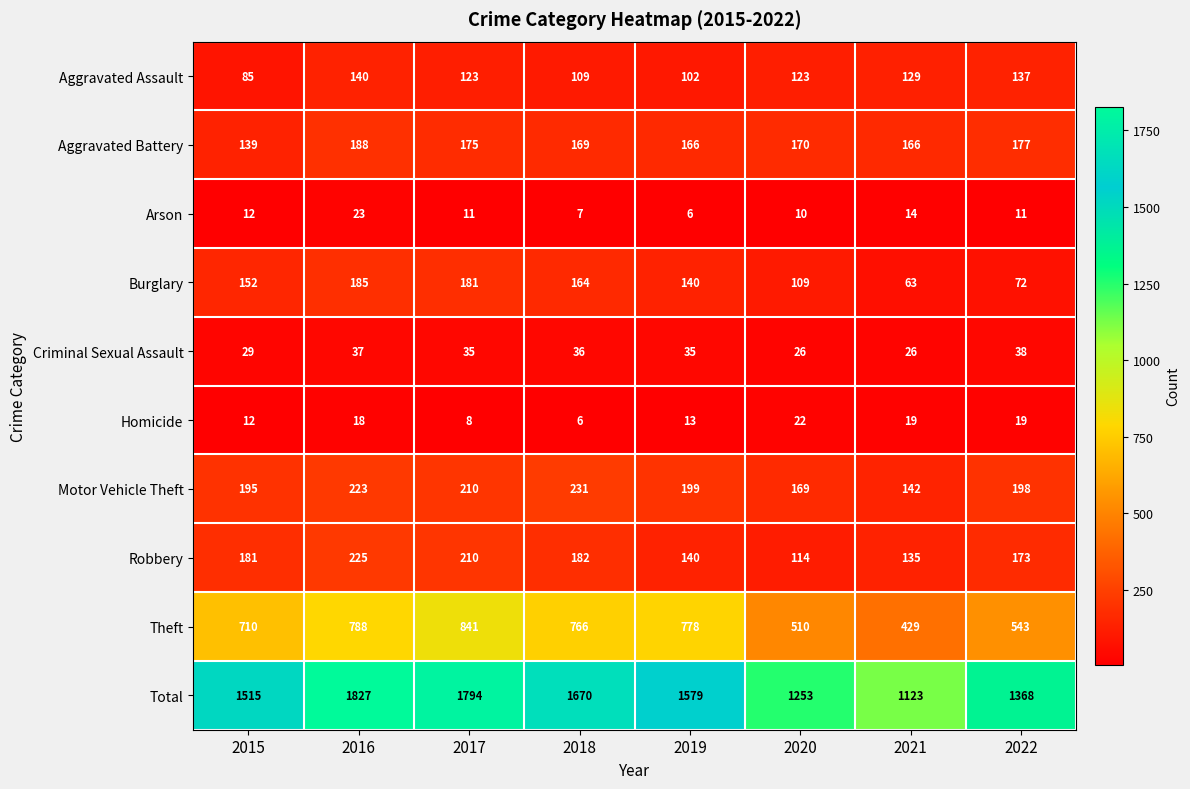

Which series has the largest total across all categories?

Total